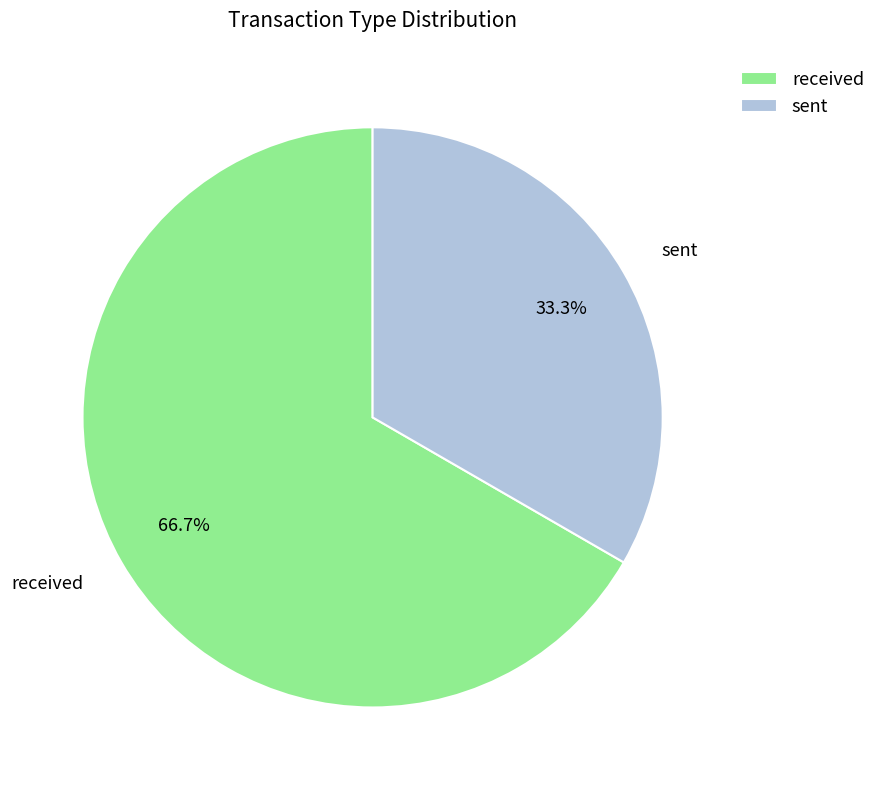

Which category has the biggest portion of the pie?

received